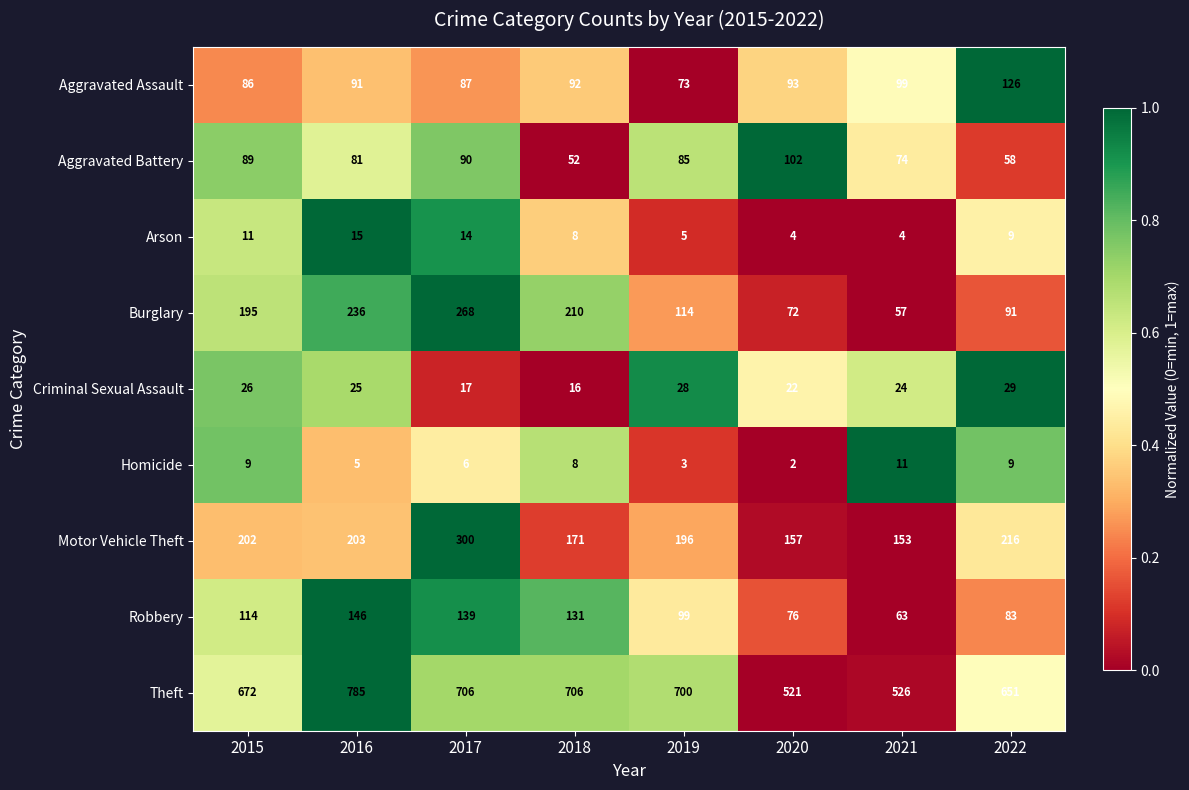

What is the greatest value displayed?

785